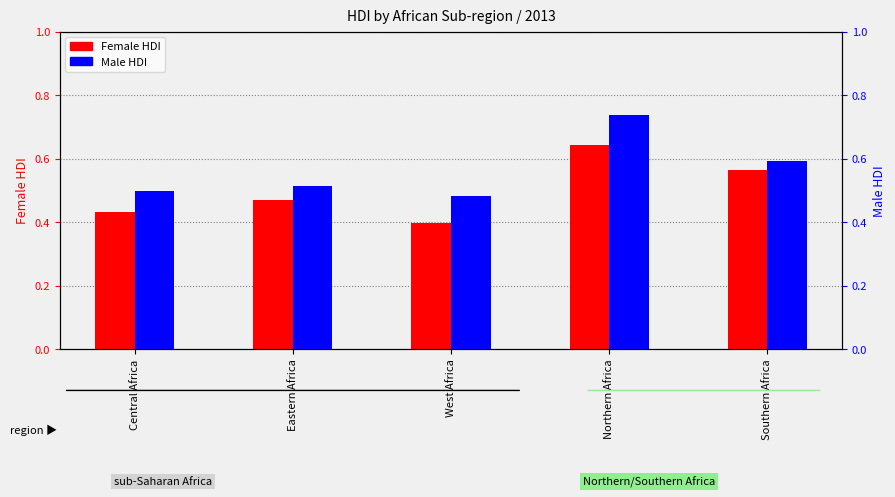

Which label corresponds to the smallest value in the chart?

West Africa